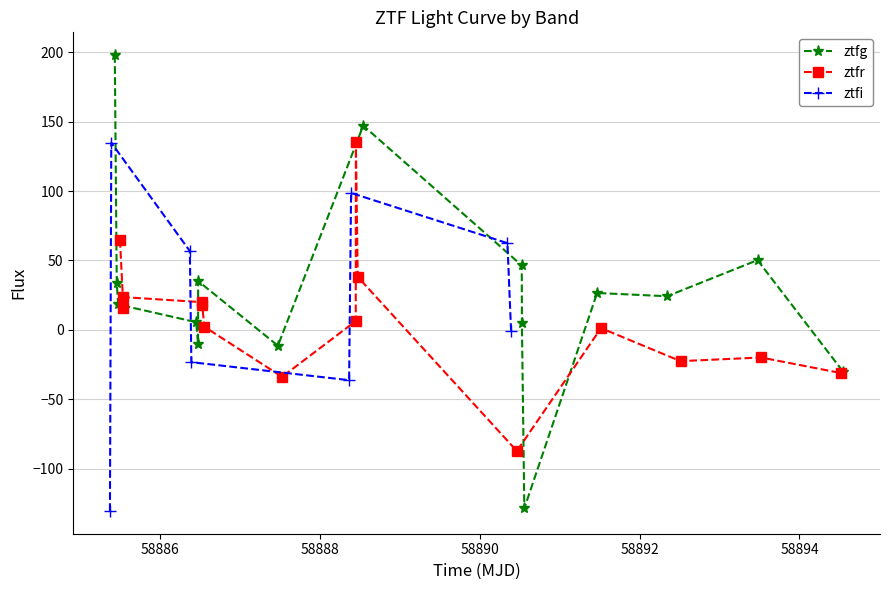

At 4, list the series in order from largest to smallest.

ztfr, ztfg, ztfi